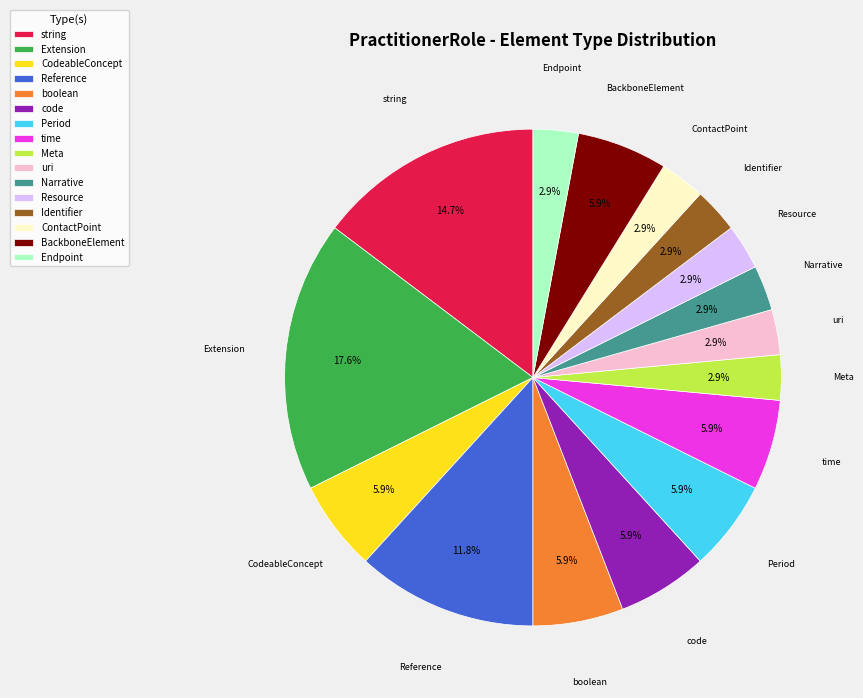

To the nearest percent, what is the difference between the largest and smallest slice percentages?

15%